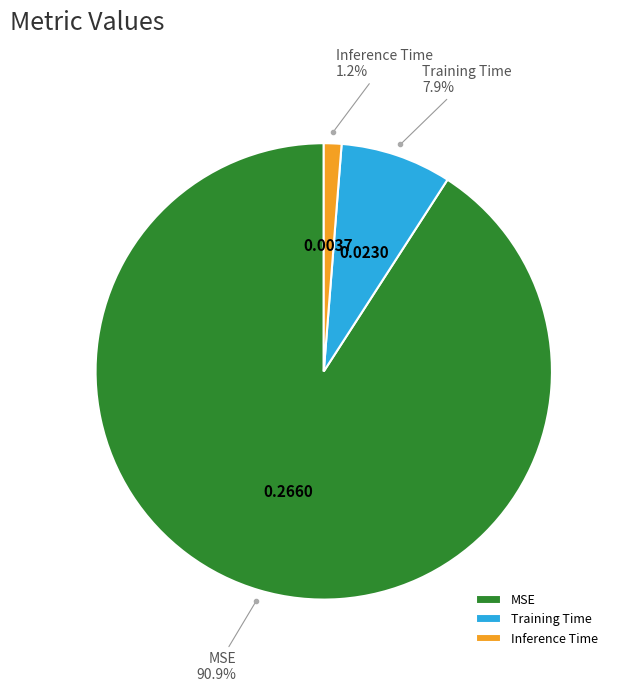

Is Inference Time the majority of the pie?

No